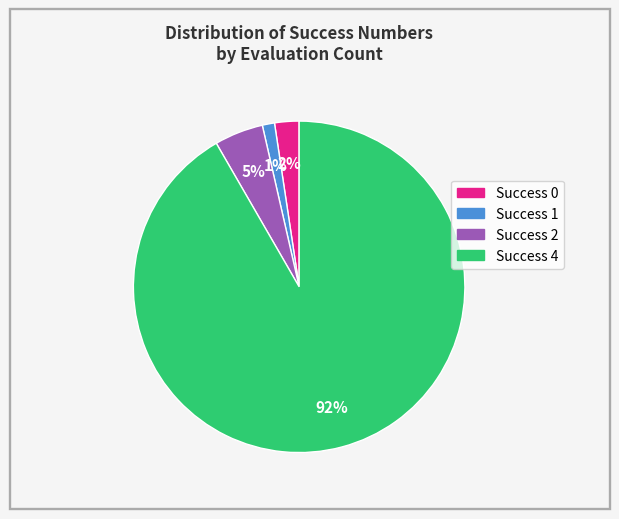

Does any single category account for the majority?

Yes